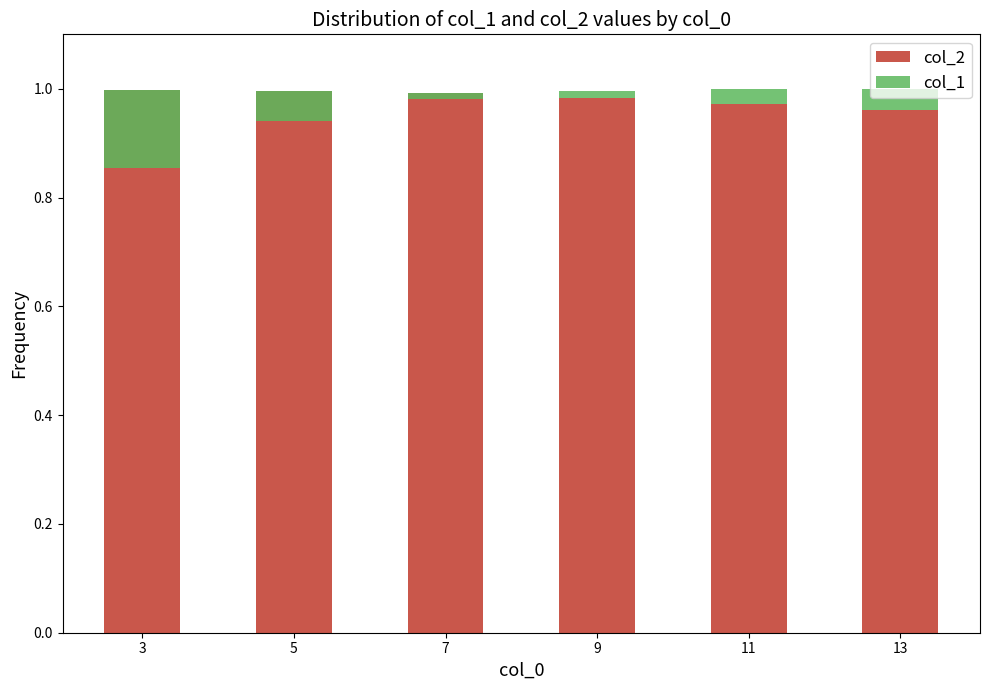

True or false: col_1 has a value of 0.0 at 13.

True